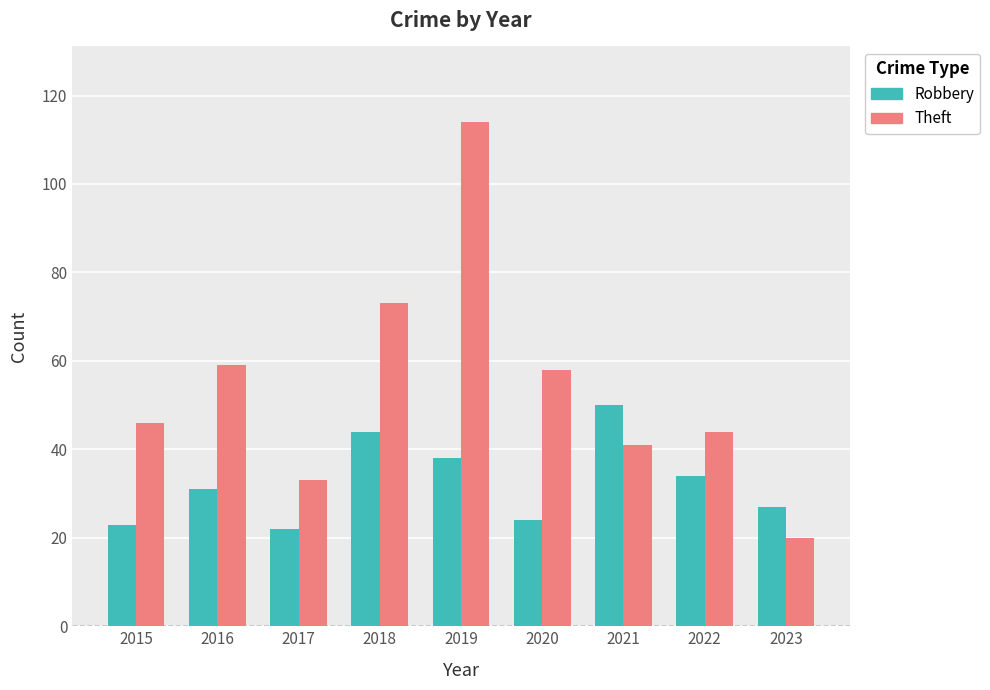

What is the value of the Theft bar at the 3rd from the left?

33